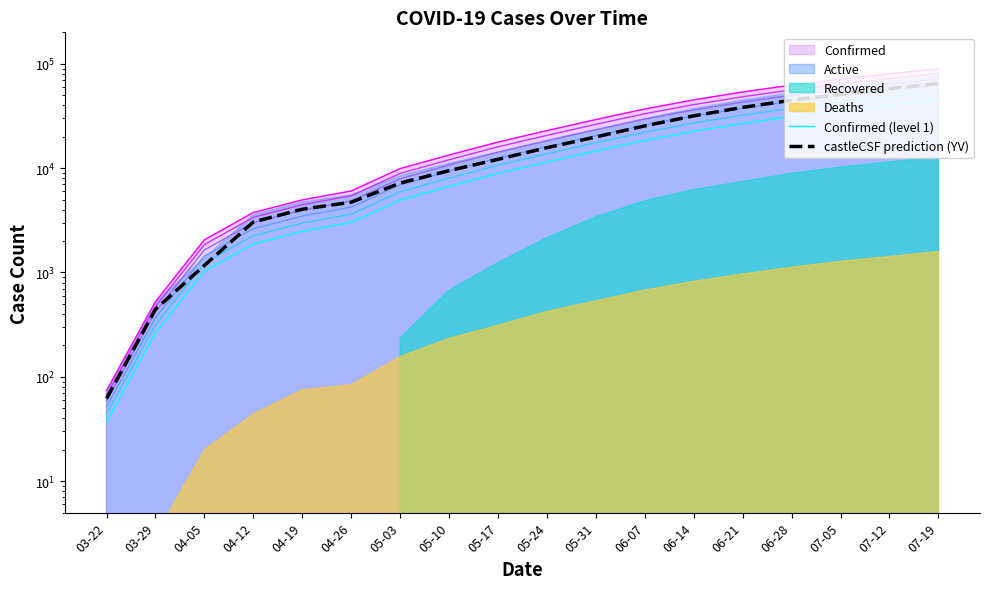

Where is Confirmed (level 1) nearest to the value 22344?

06-14